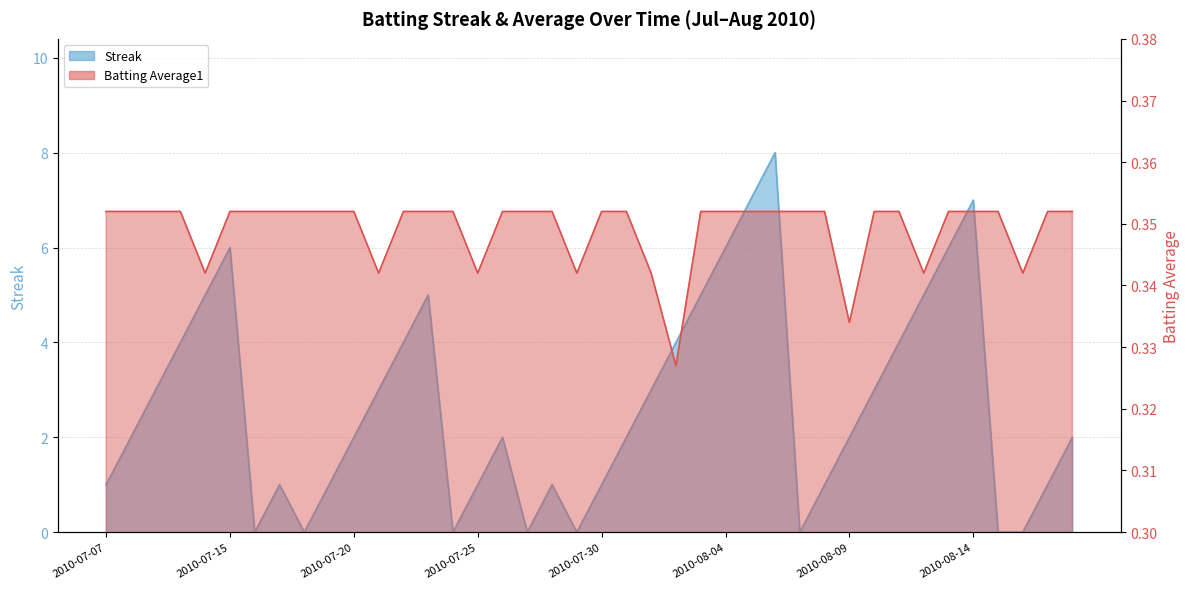

How many lines are shown in the chart?

2